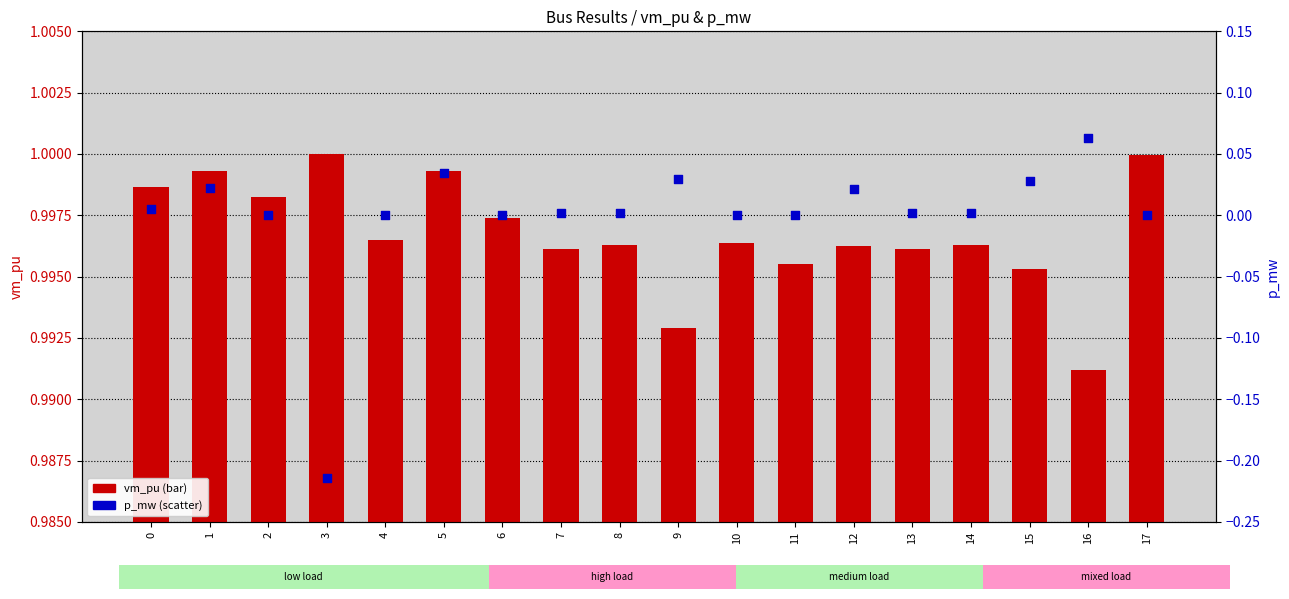

At how many categories does at least one series exceed 0?

18